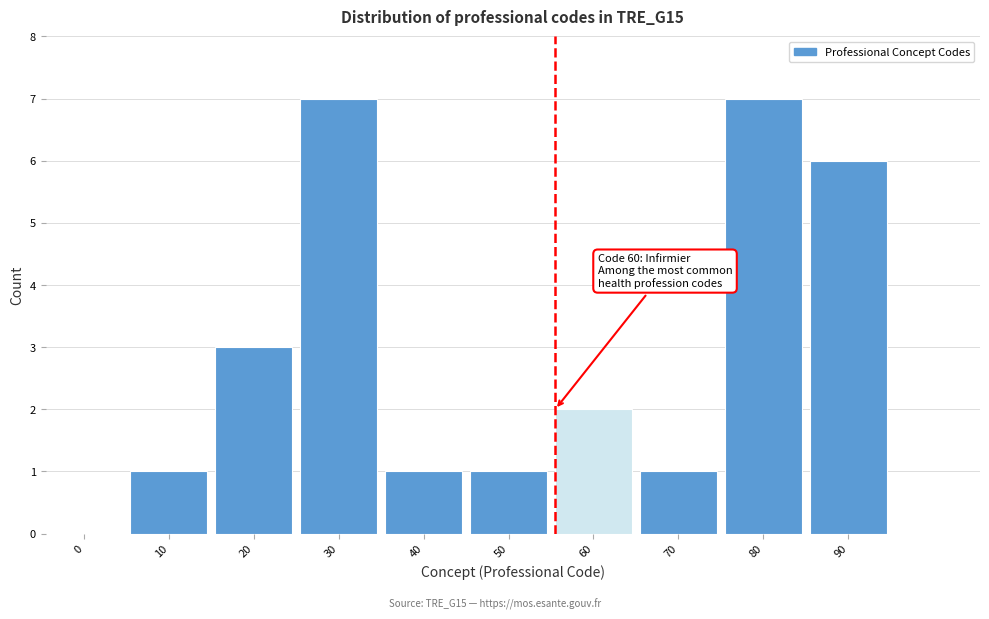

Reading left to right, what are all the values shown in this chart?

0=0	10=1	20=3	30=7	40=1	50=1	60=2	70=1	80=7	90=6